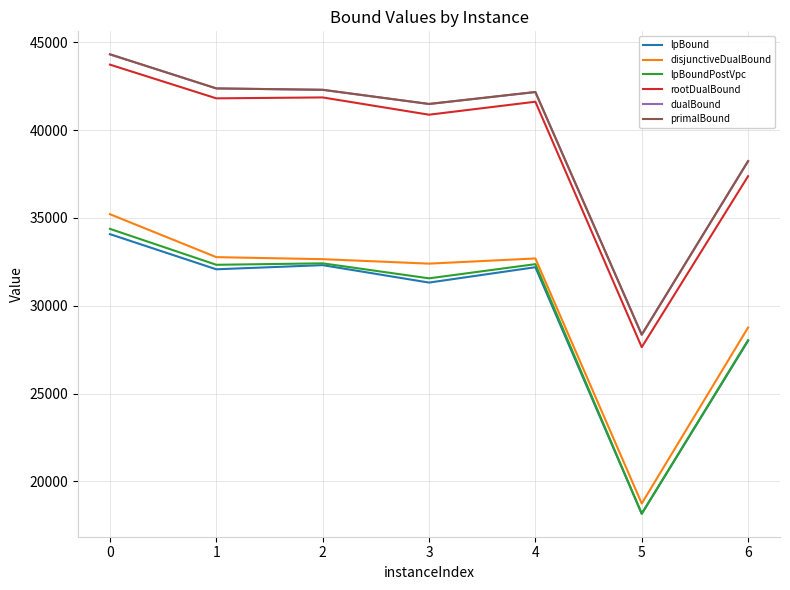

What value does the disjunctiveDualBound series have at 1?

32768.5